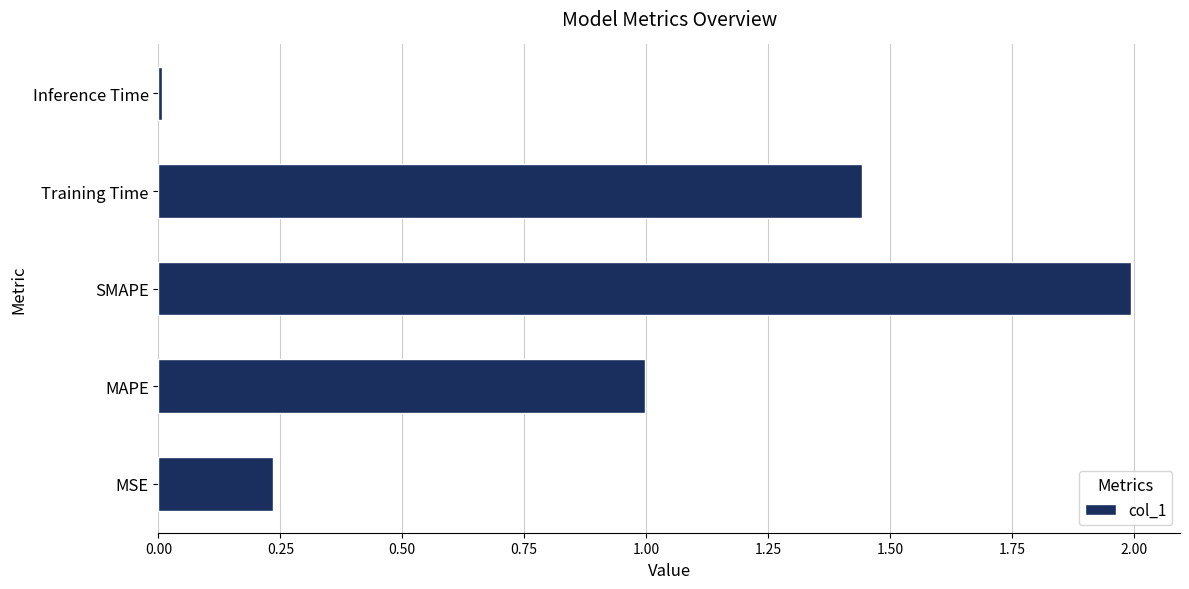

Are the bars grouped side by side (vs. stacked)?

No